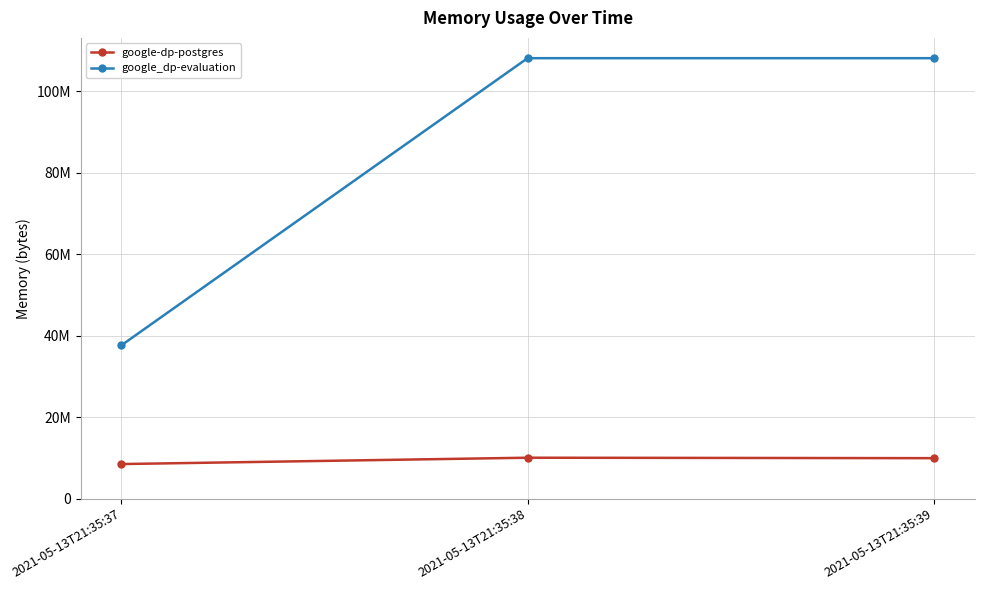

Does the chart have visible grid lines?

Yes